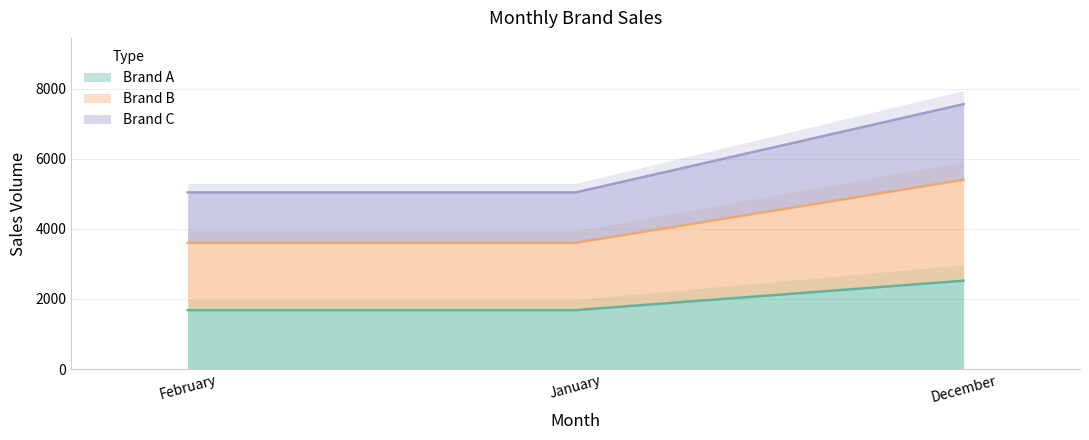

List the series in order of their peak value, lowest first.

Brand A, Brand B, Brand C